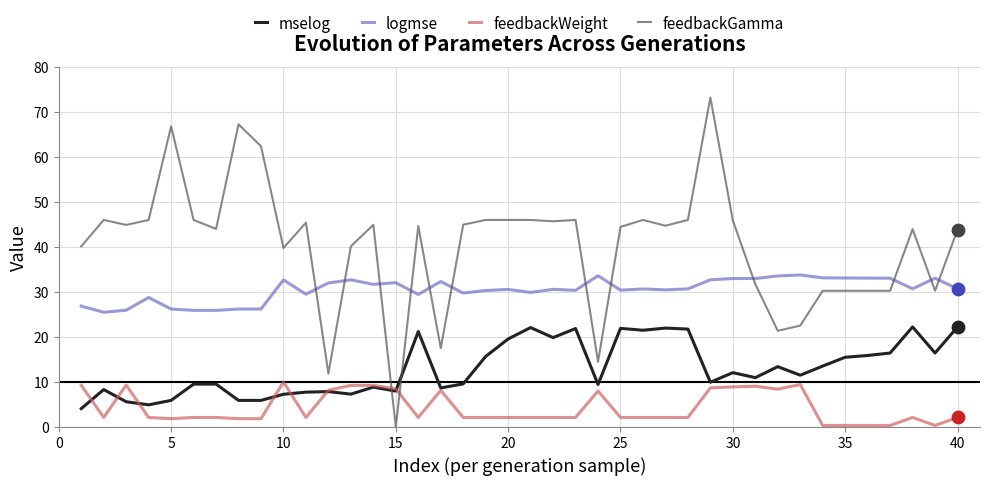

Which series has the largest total across all categories?

feedbackGamma